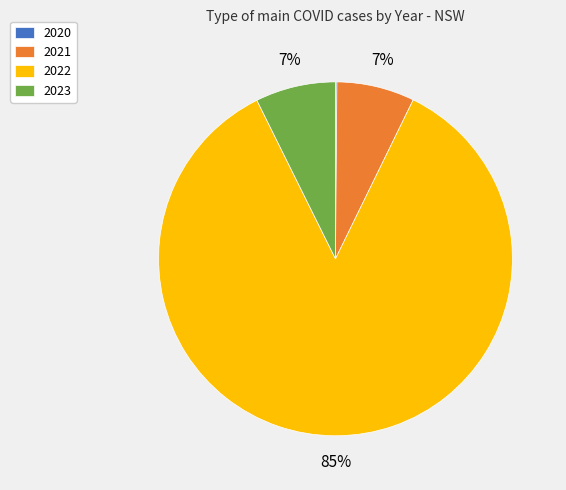

True or false: 2021 accounts for 7% of the total.

True